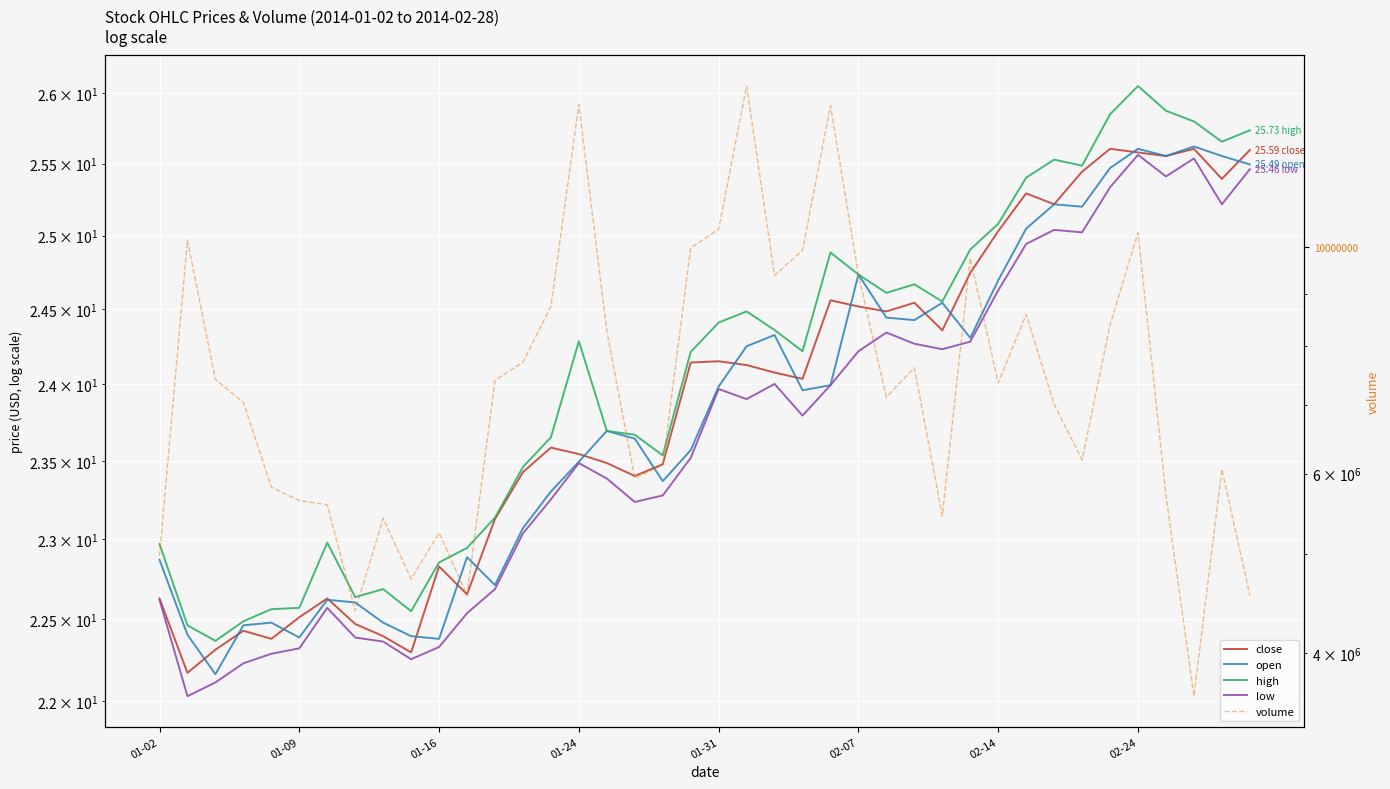

True or false: close and low intersect in this chart.

False